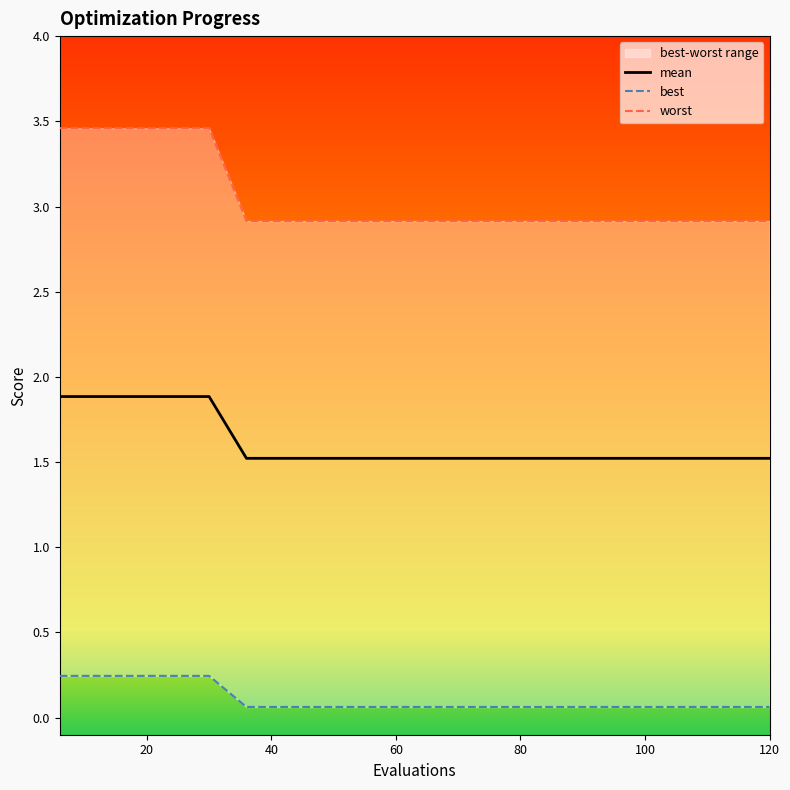

True or false: best and worst intersect in this chart.

False